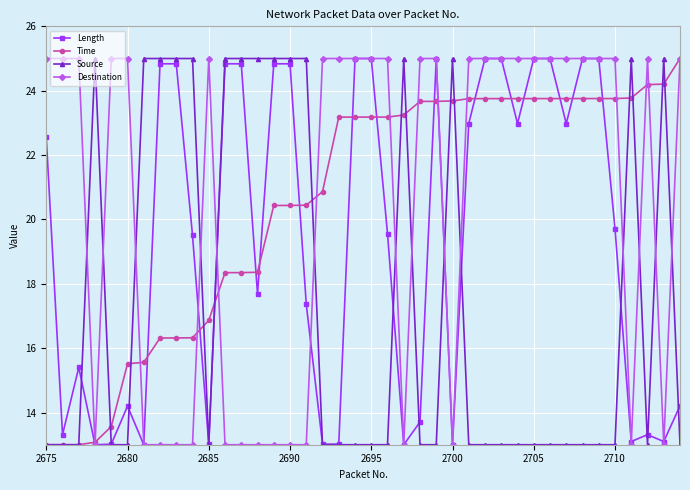

How many lines are shown in the chart?

4